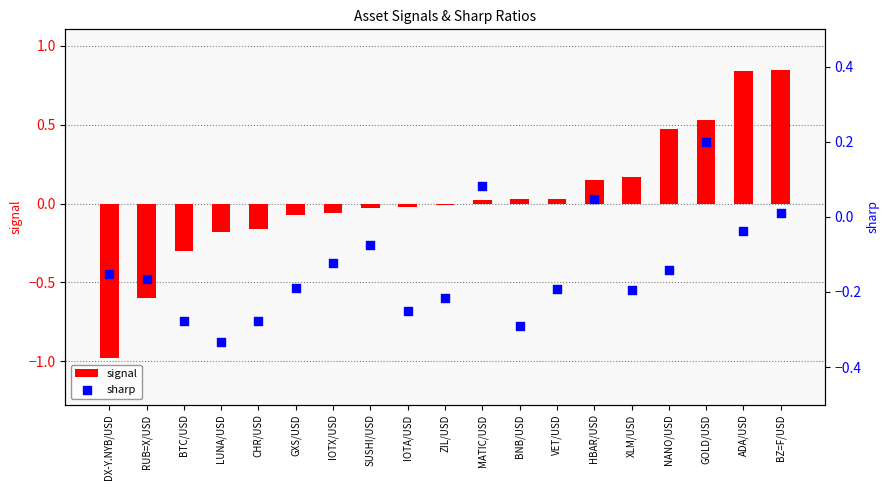

Which series has the widest spread of Y values?

signal